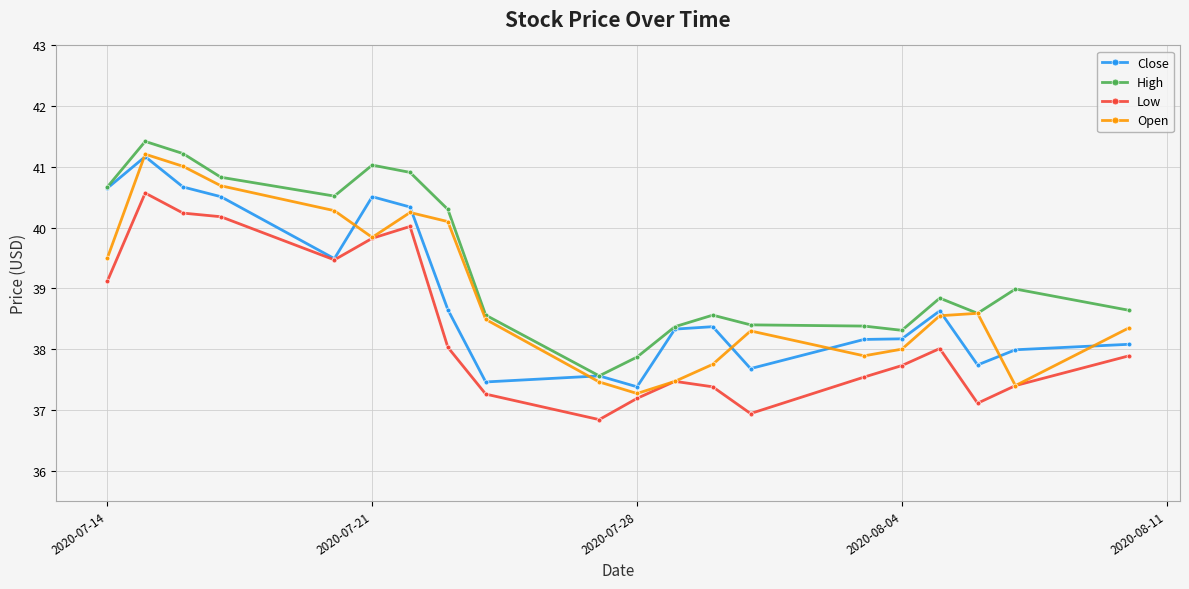

What is the difference between the maximum and minimum values in the Low series?

3.7